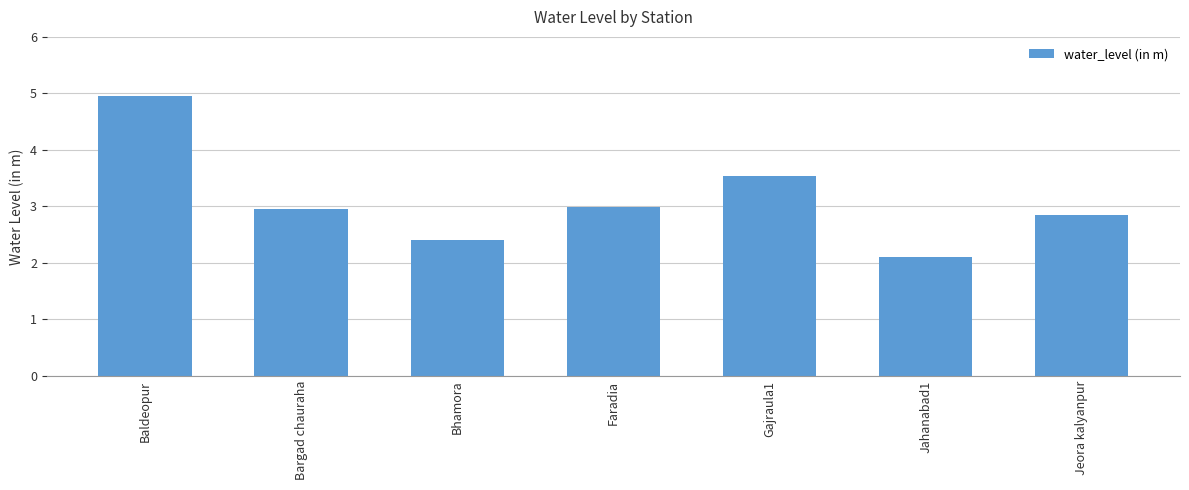

What position from the left is Baldeopur?

1